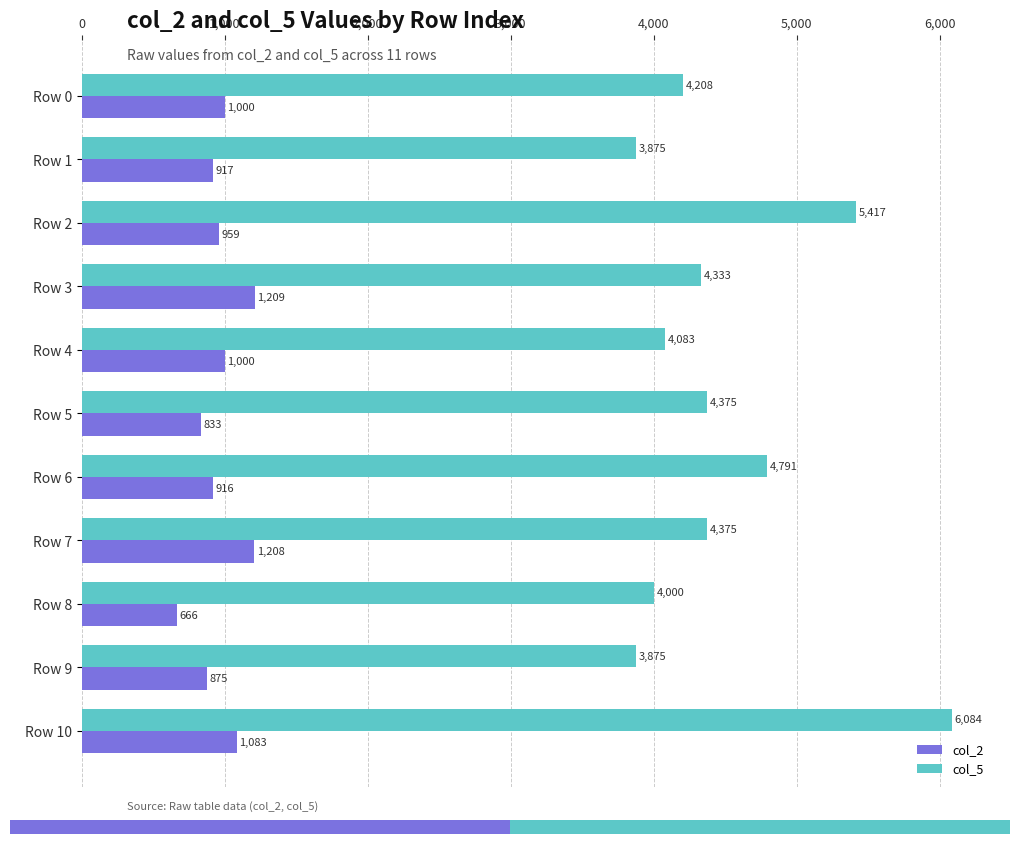

Which series has the largest total across all categories?

col_5